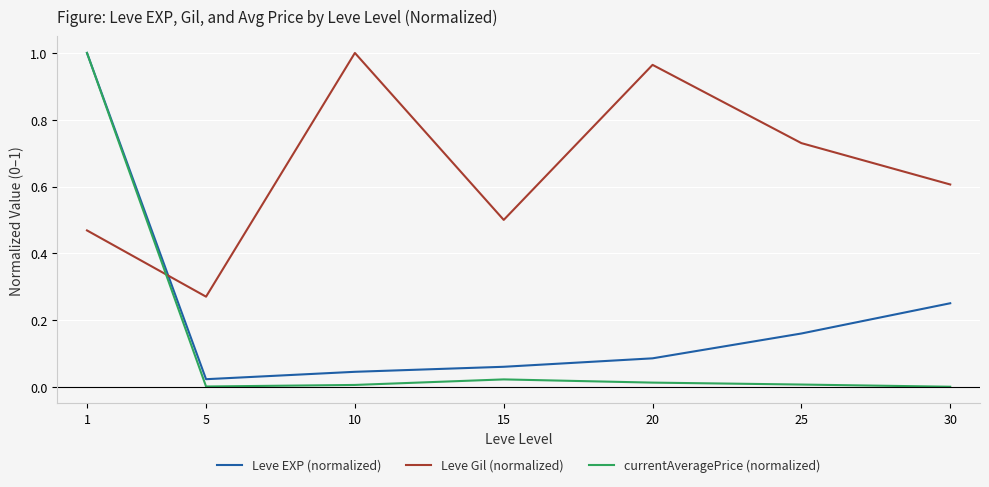

What are all the series names shown in the legend?

Leve EXP (normalized), Leve Gil (normalized), currentAveragePrice (normalized)